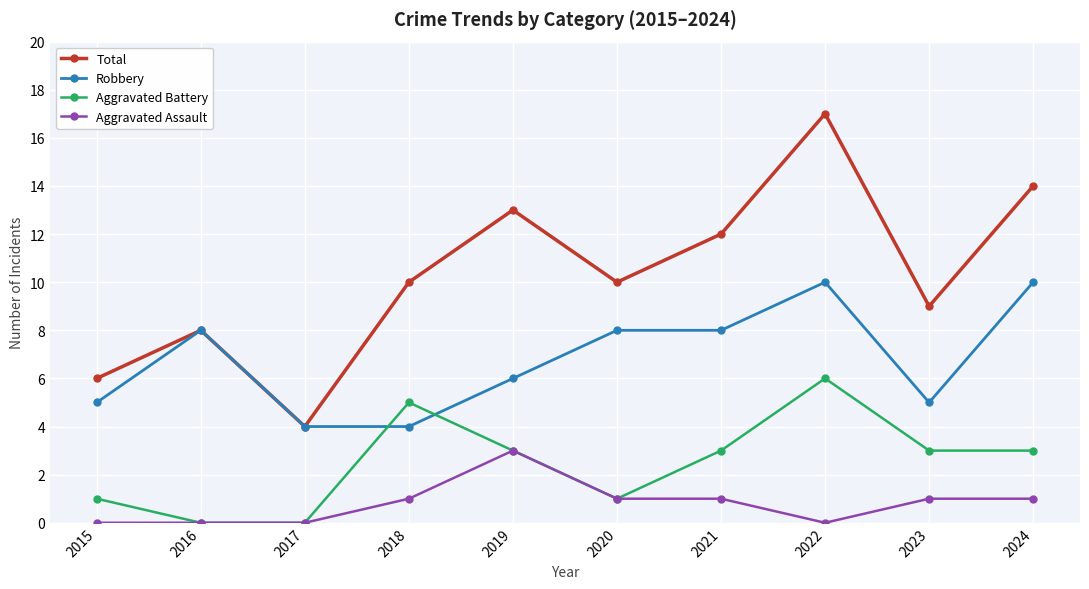

True or false: Total and Aggravated Battery cross at least once.

False